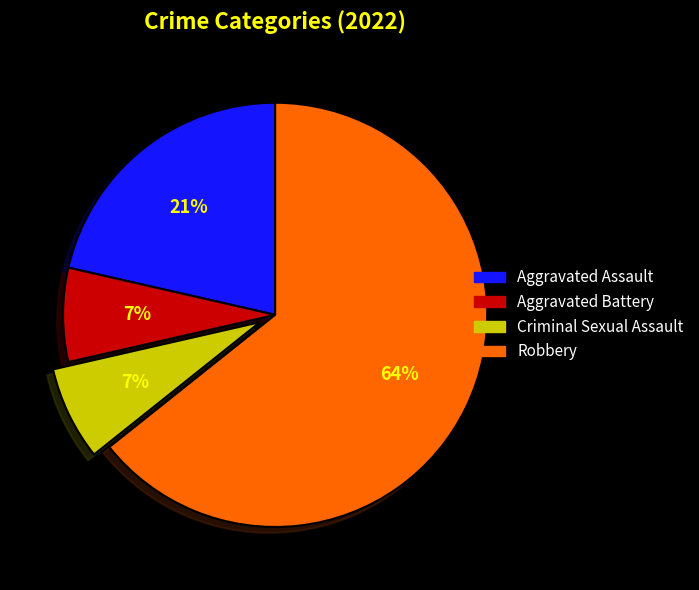

To the nearest percent, what portion does Aggravated Assault represent?

21%